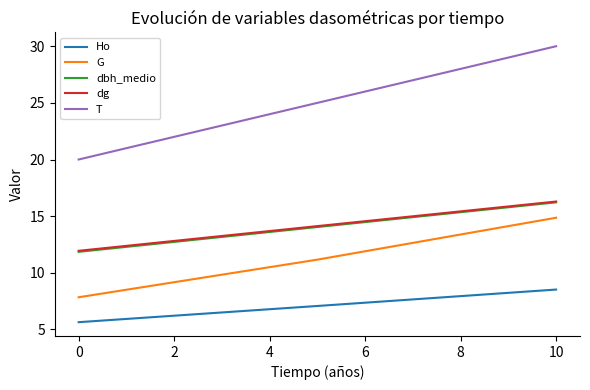

Is this an area chart (filled region under the line)?

No